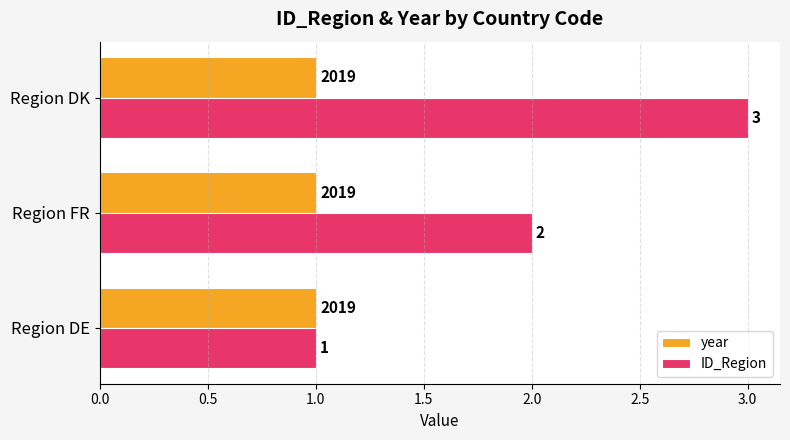

Which series has the widest spread of values?

ID_Region